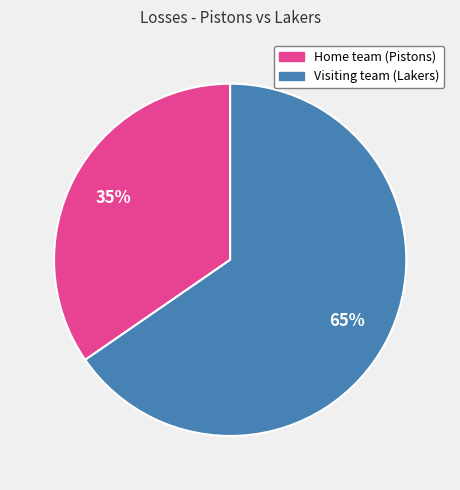

What is the smallest slice in the pie chart?

Home team (Pistons)